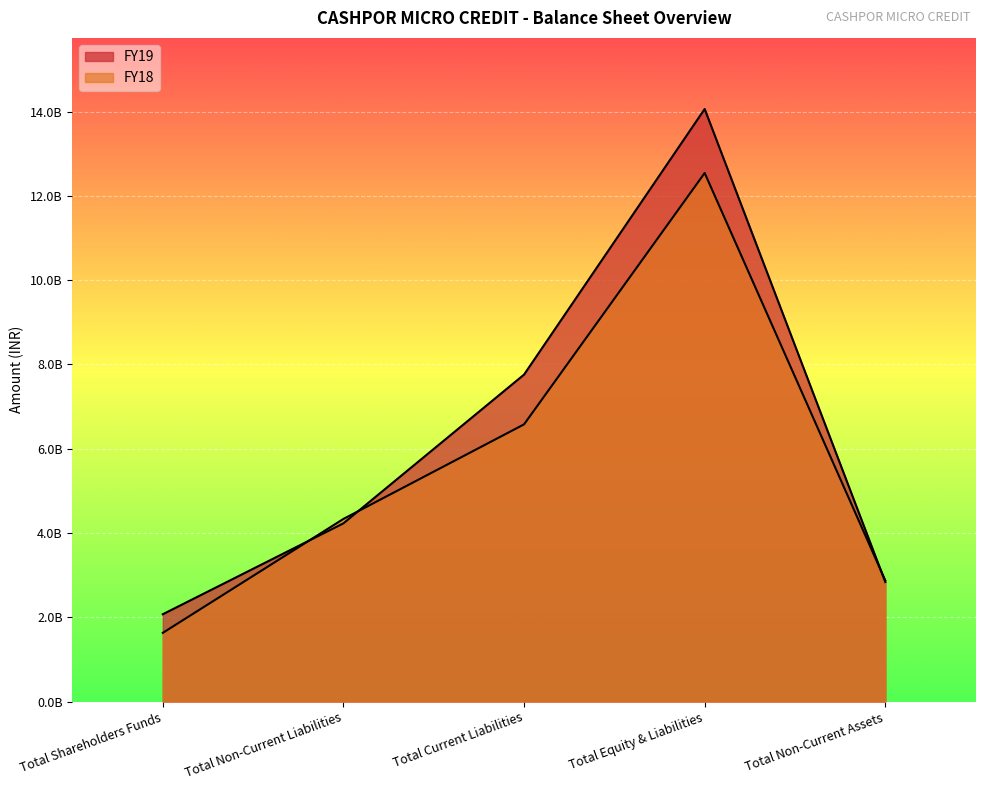

How many categories are shown in the chart?

5